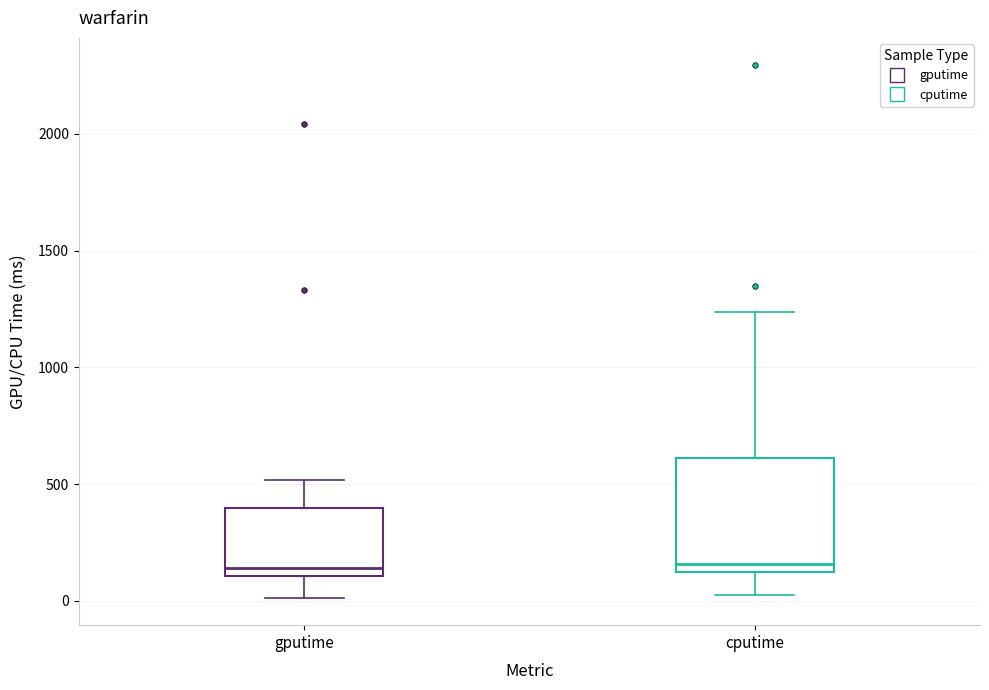

Reading left to right, transcribe this box plot: for each box, give where its median line is, the range the box spans, and where its two whiskers end, as read against the y-axis. The values are not printed on the chart, so give them approximately, as read against the axis.

gputime: median 150, box 100 to 400, whiskers 0 to 500
cputime: median 150, box 100 to 600, whiskers 0 to 1250